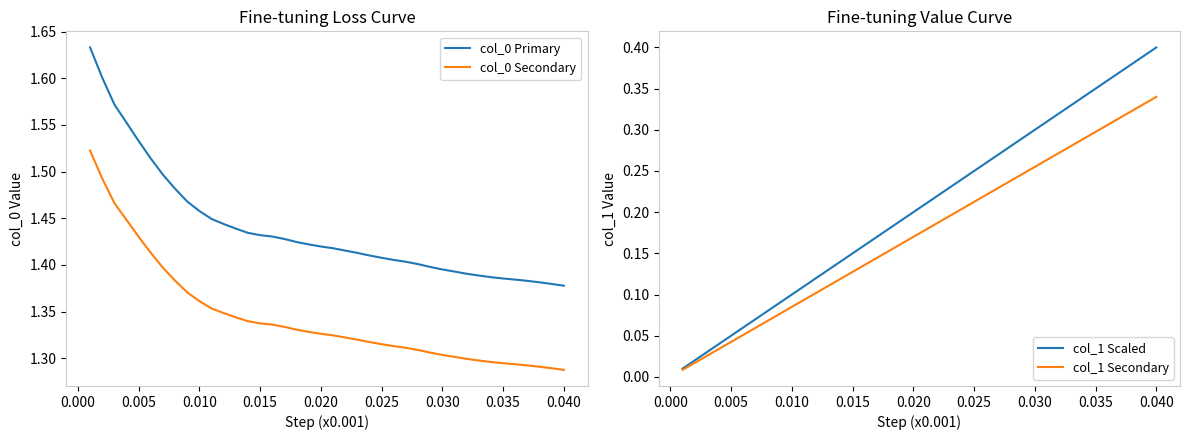

Which series has the largest range (max minus min)?

col_1 Scaled